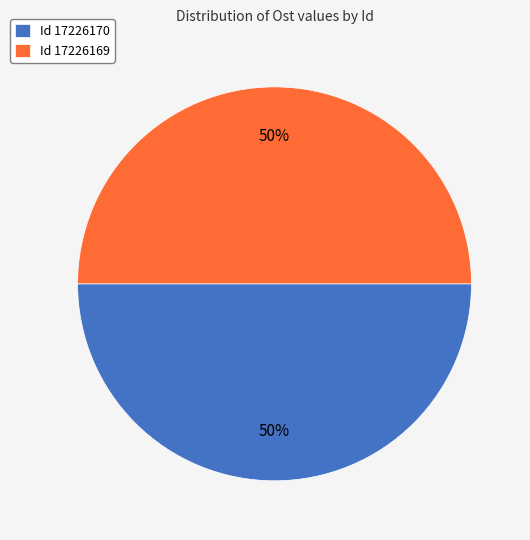

The Id 17226169 slice represents 50% of the pie. True or false?

True